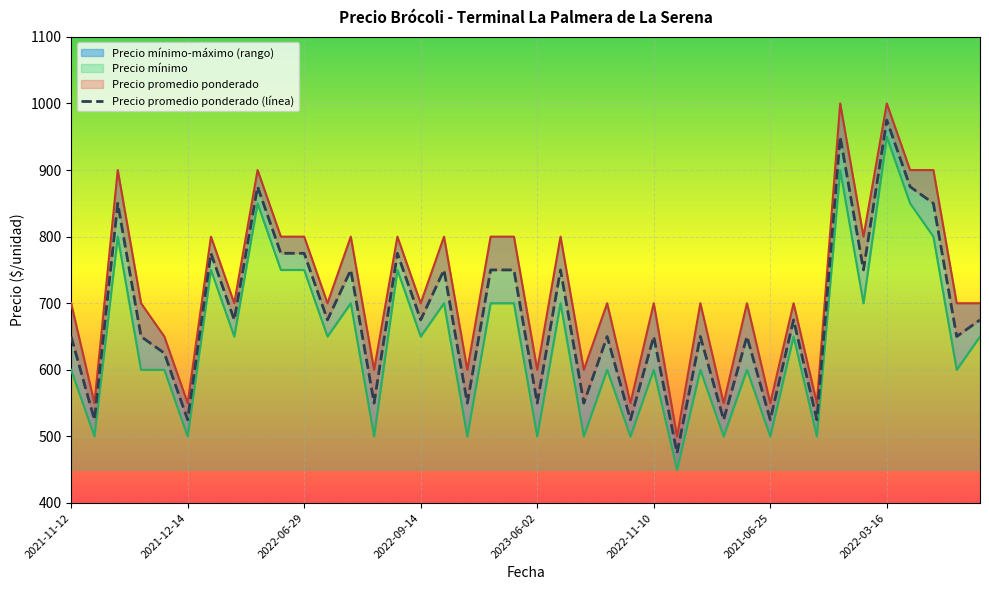

At which label does Precio máximo first exceed 700?

2023-02-07